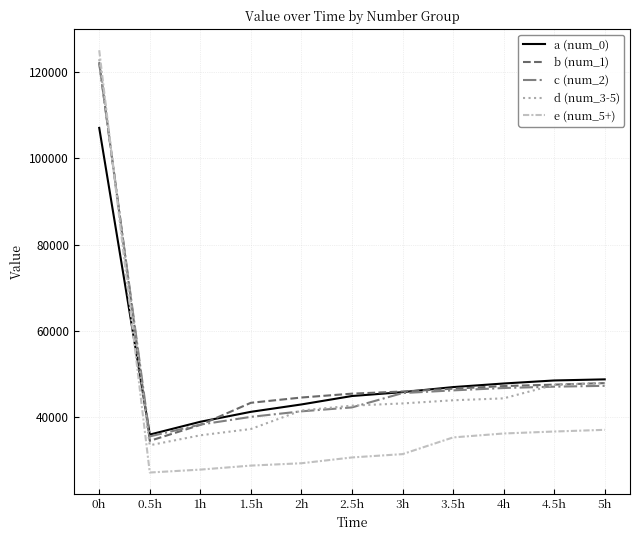

The value of d (num_3-5) at 1.5h is 37313.2. True or false?

True